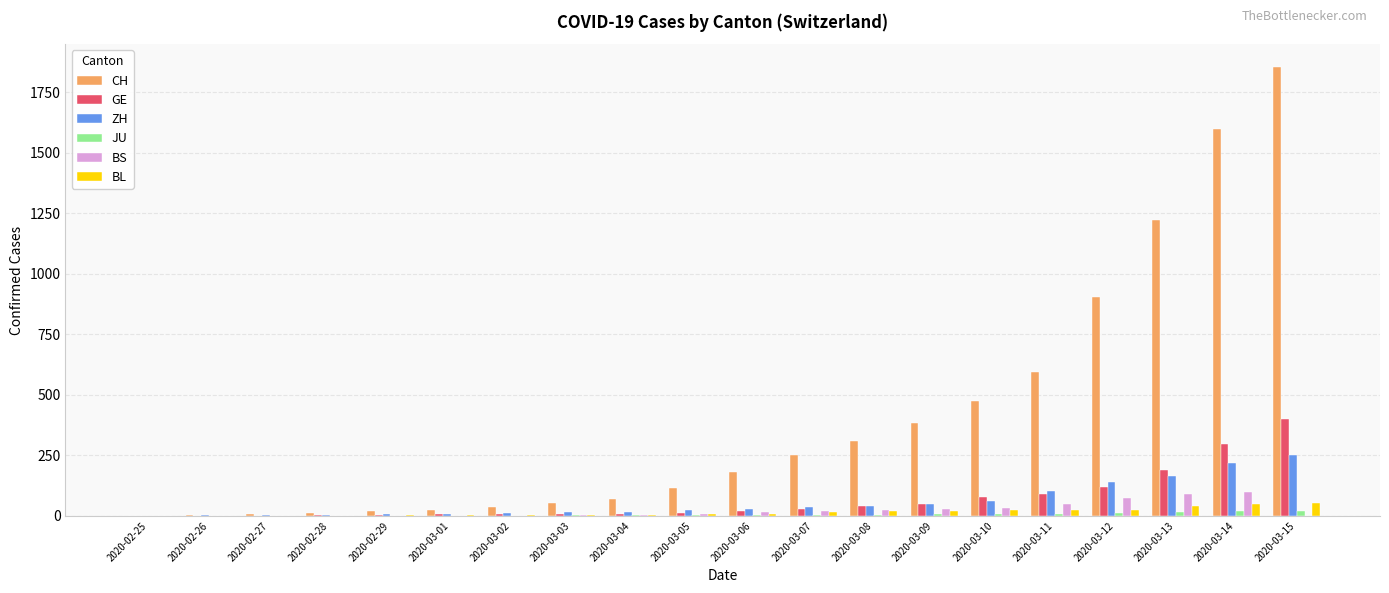

What is the sum of all BS values?

455